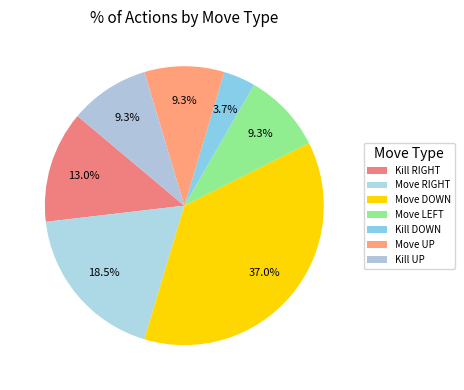

What is the smallest slice in the pie chart?

Kill DOWN